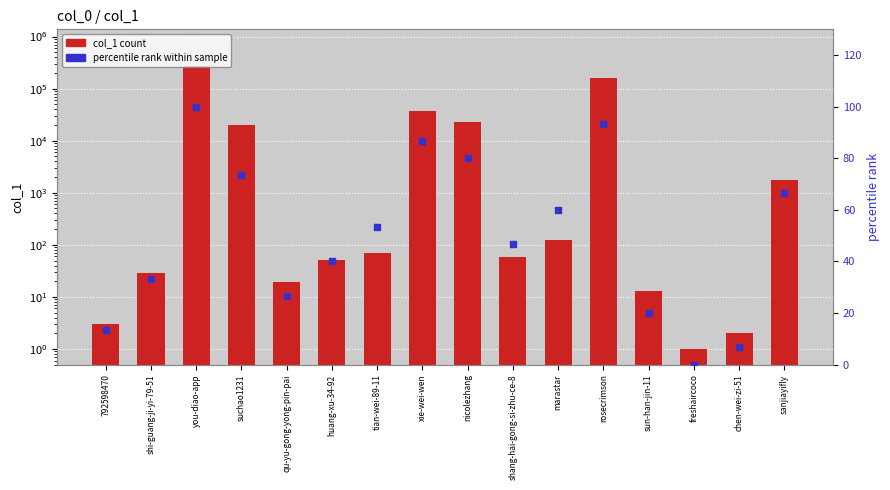

What are all the series names shown in the legend?

col_1 count, percentile rank within sample